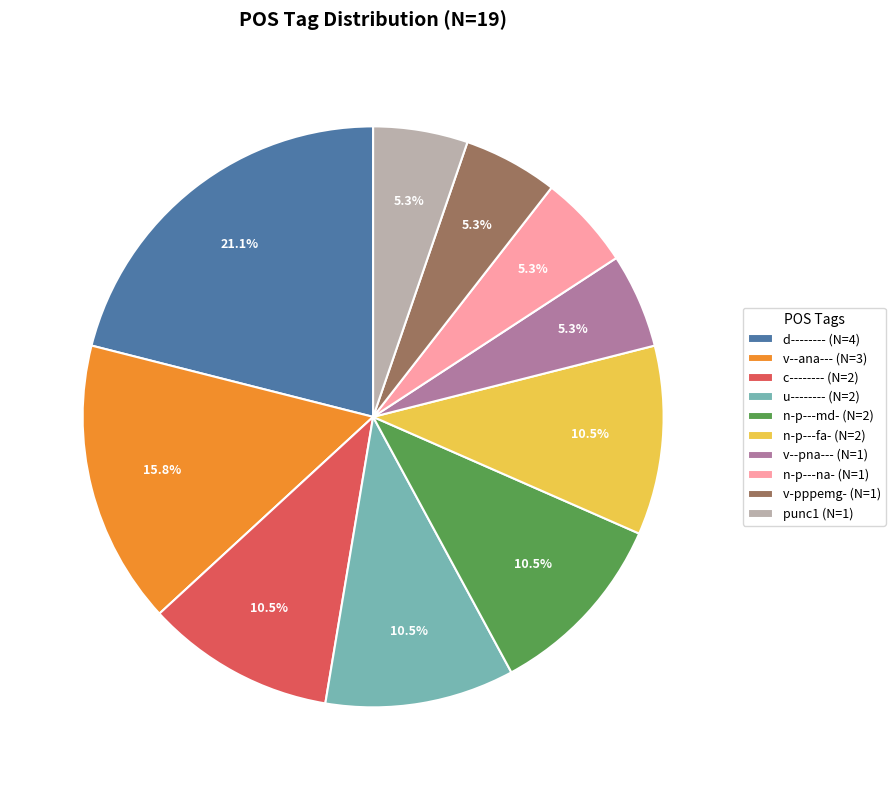

Does any single category account for the majority?

No